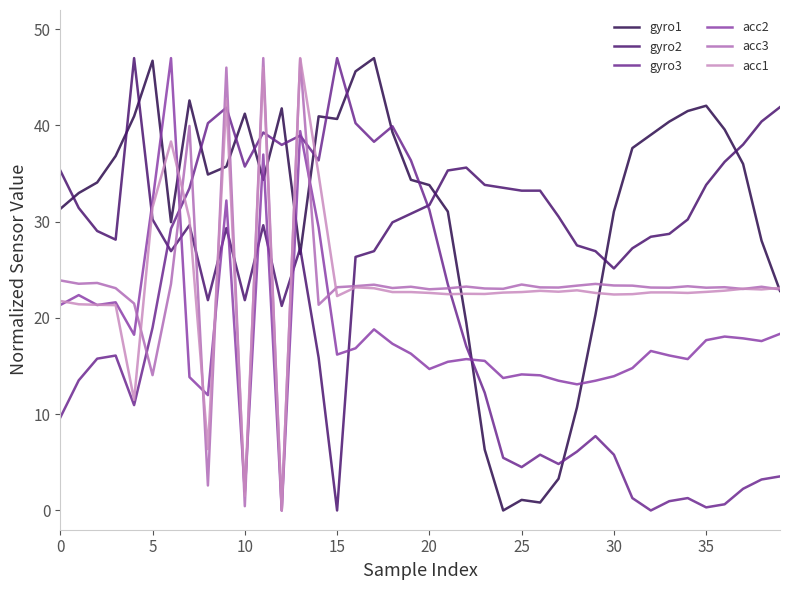

In gyro3, how many points are higher than both neighbors (excluding endpoints)?

9